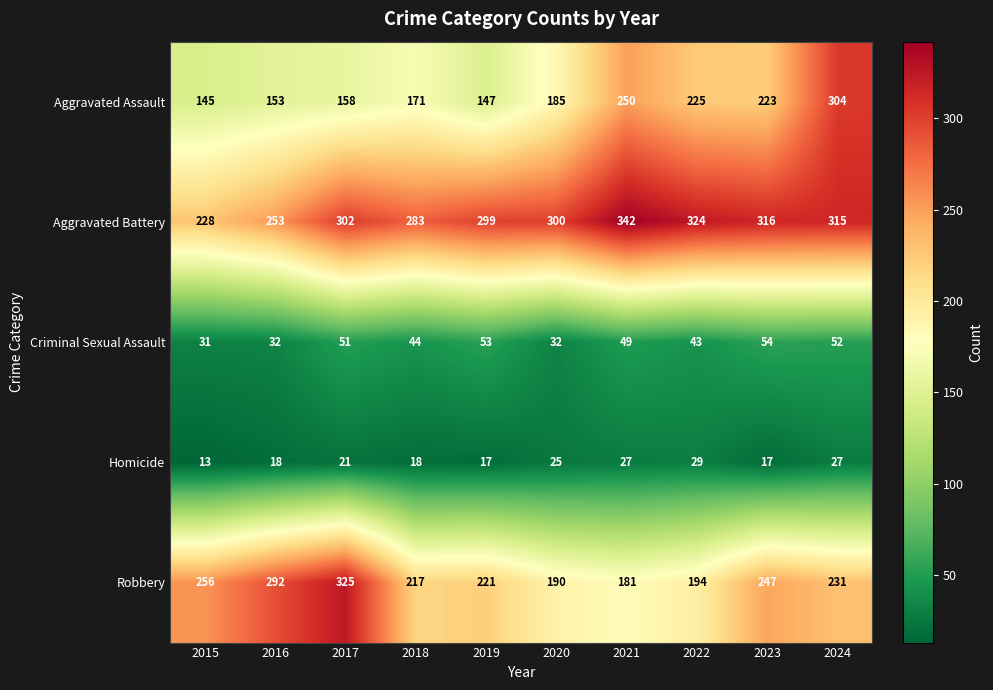

Is it true that Aggravated Assault equals 153 at 2016?

True